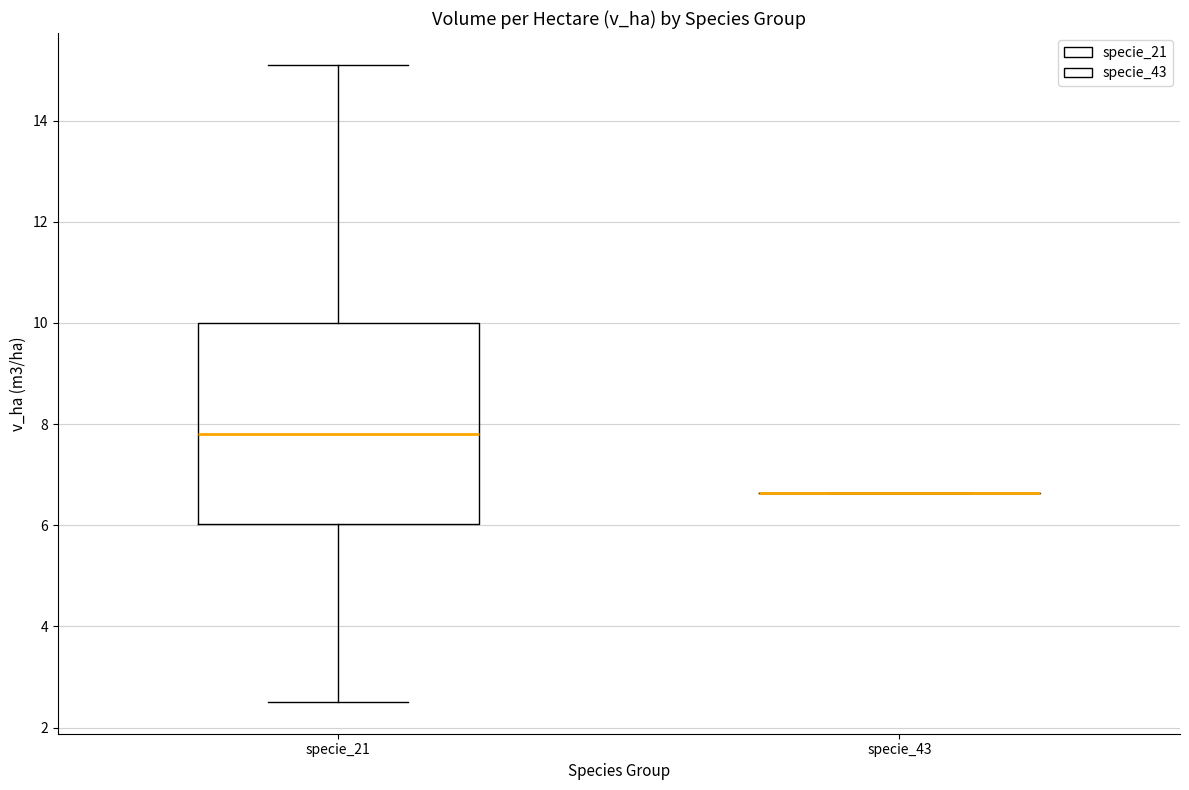

Reading left to right, read every box against the y-axis: the position of its median line, the range the box covers, and the ends of its whiskers. The values are not printed on the chart, so give them approximately, as read against the axis.

specie_21: median 7.8, box 6.0 to 10.0, whiskers 2.6 to 15.2
specie_43: box collapsed to a line at 6.6, whiskers 6.6 to 6.6